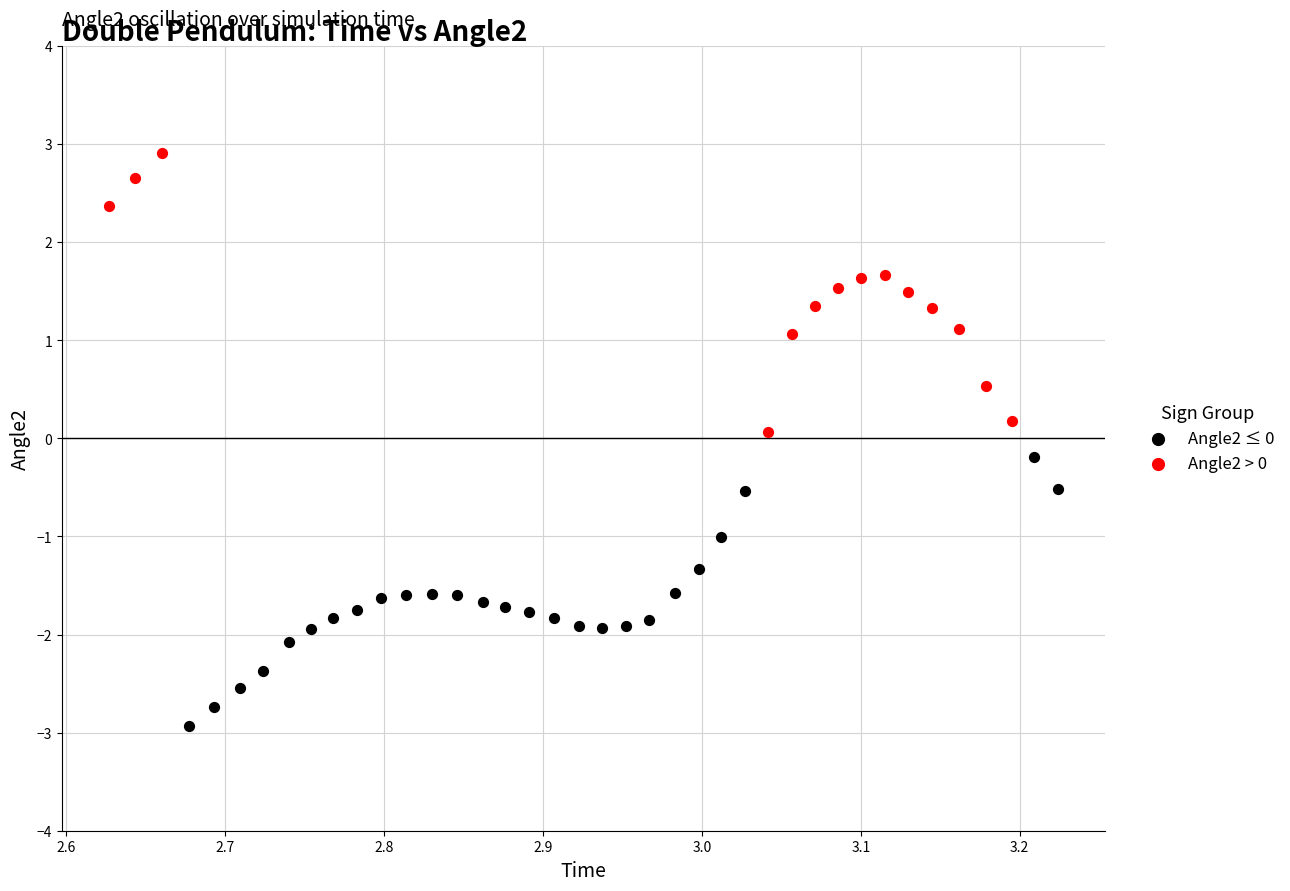

What are all the series names shown in the legend?

Angle2 ≤ 0, Angle2 > 0